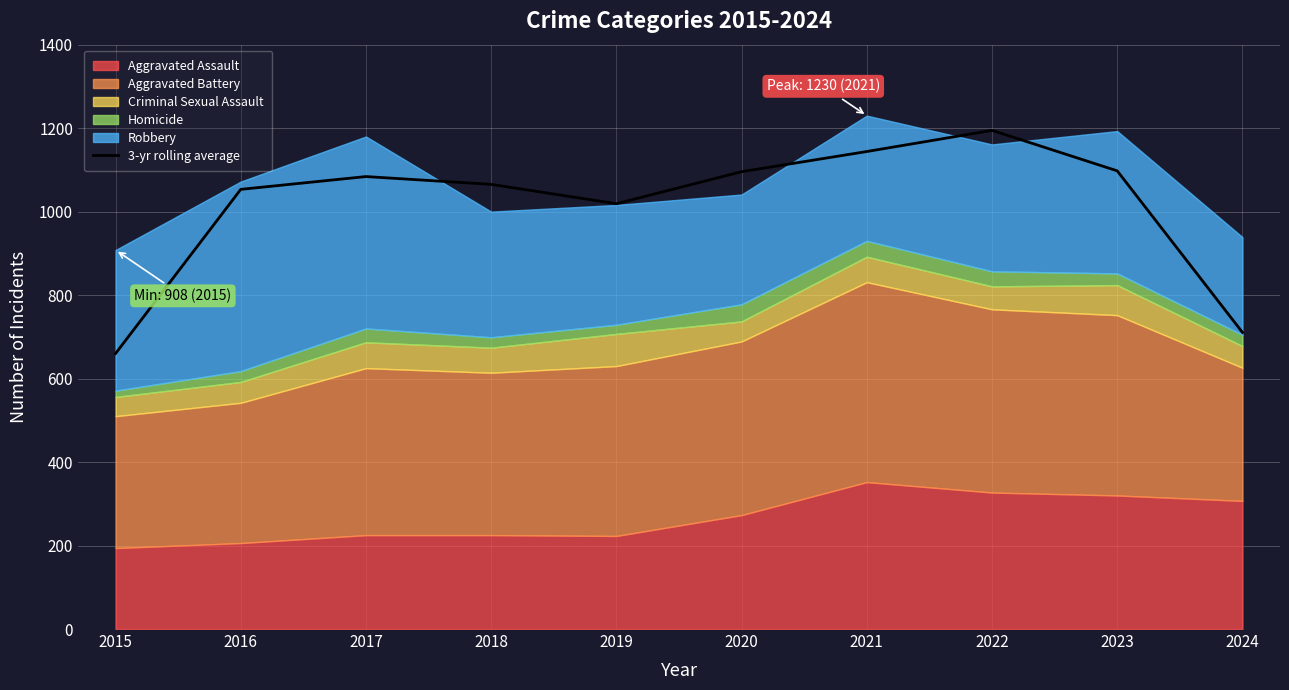

What is the sum of all values?

10124.3